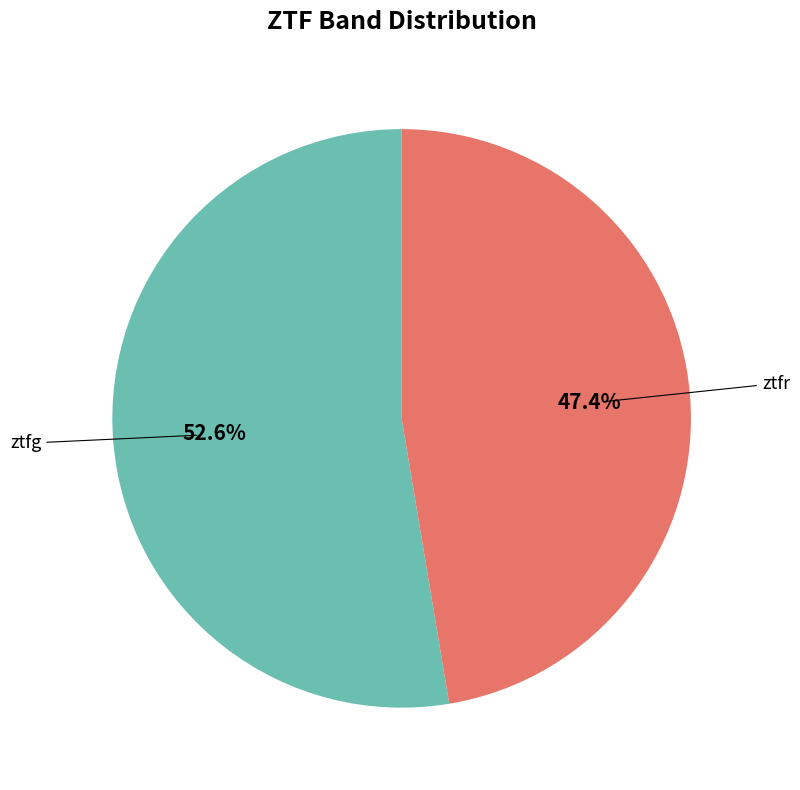

Is there any slice that represents more than half of the pie?

Yes